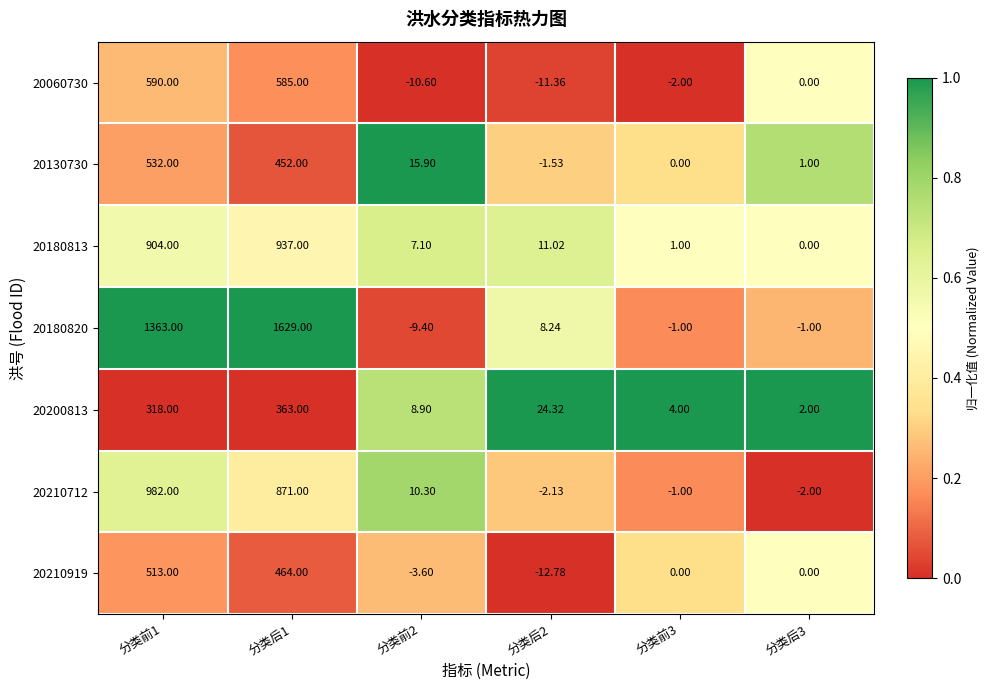

Is the value of 20210919 at 分类后2 greater than the value of 20180820 at 分类后2?

No